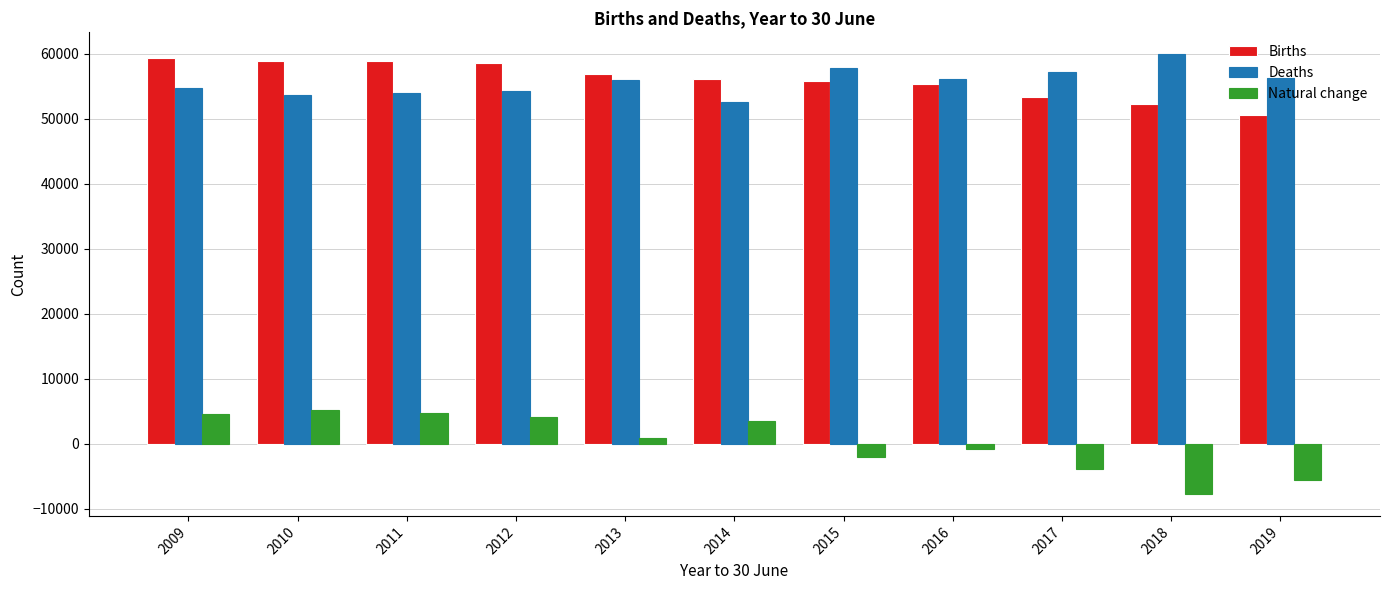

What is the difference between the maximum and second lowest values in the Natural change series?

10800